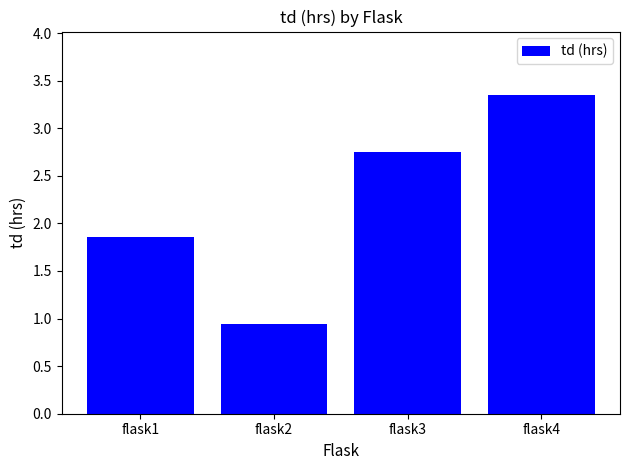

At which category does the chart reach its peak across all series?

flask4